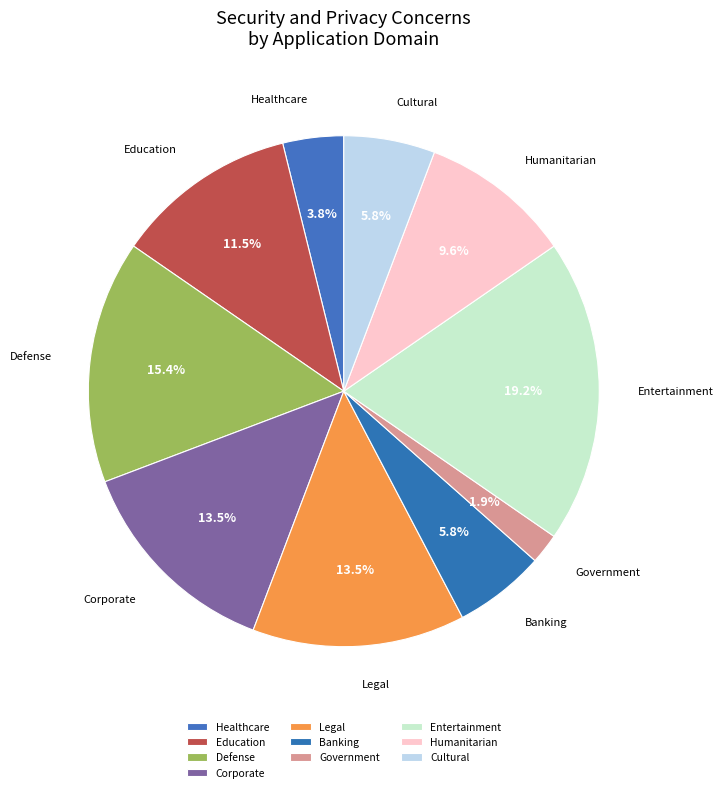

How many segments does this pie chart have?

10